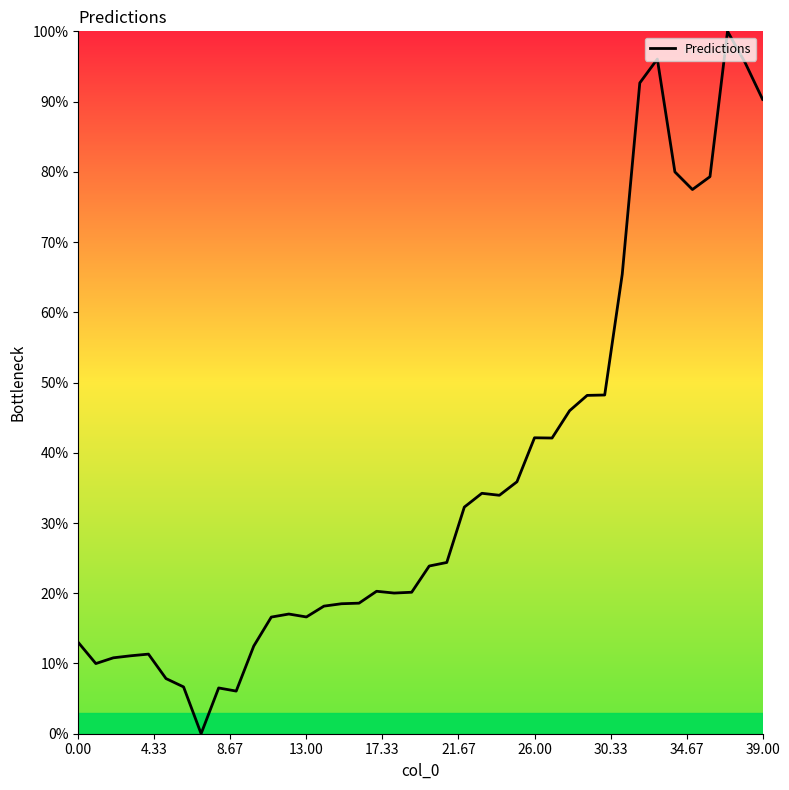

What is the difference between the maximum and minimum values?

100.0